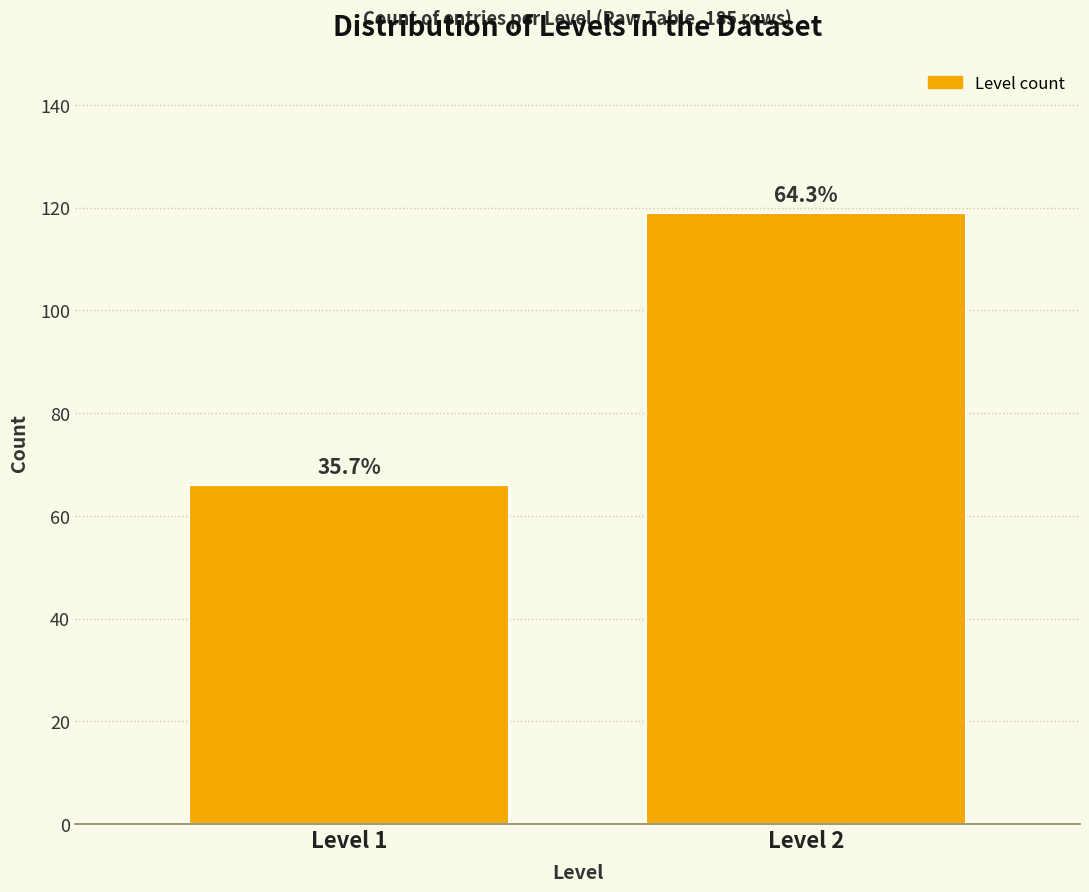

How many bars are there in total?

2